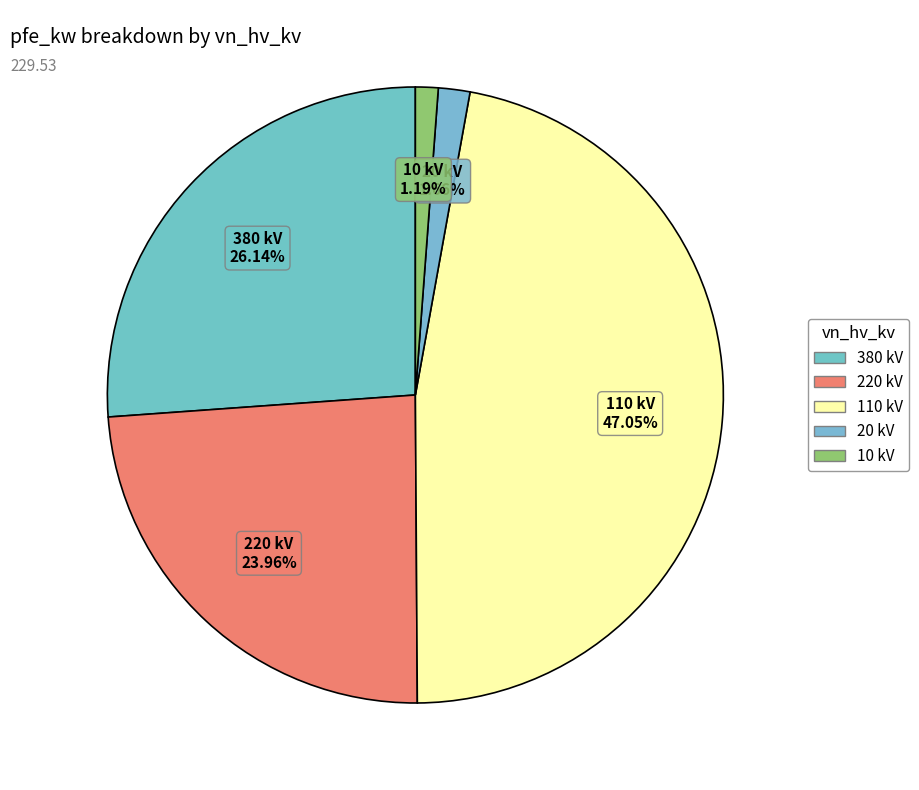

Is the sum of 110 kV and 20 kV greater than half?

No